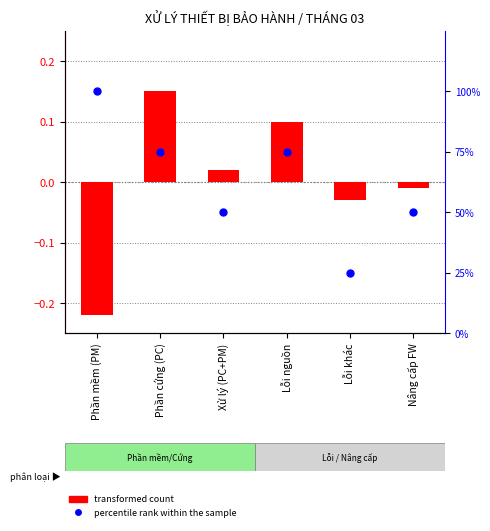

Which series contains the lowest Y value?

transformed count